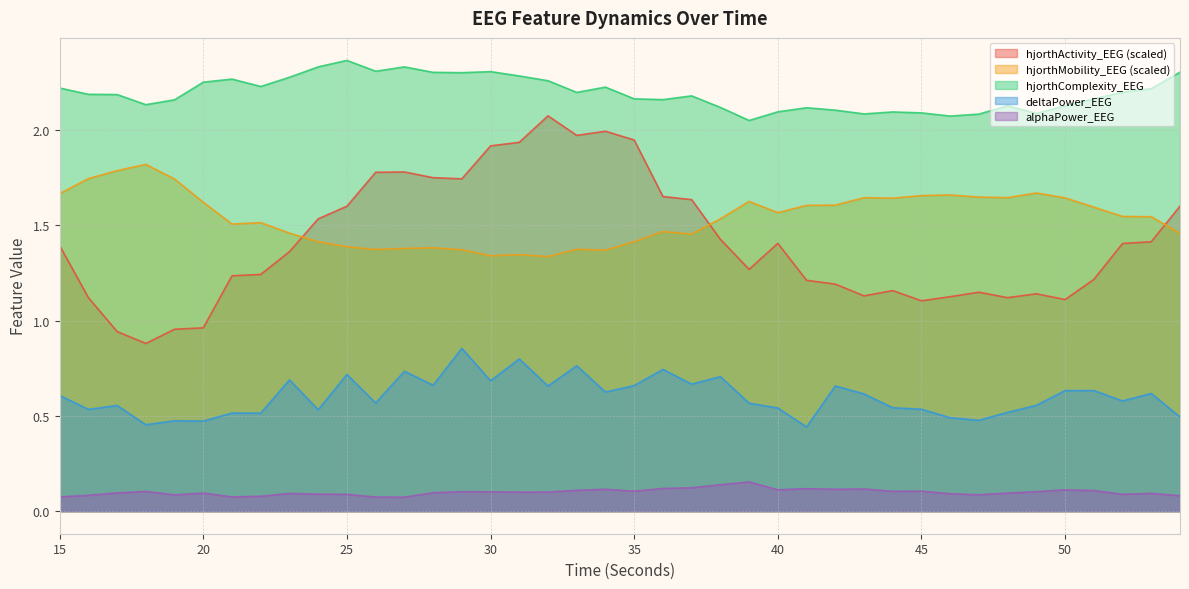

The hjorthMobility_EEG series shows 0.9 at 41. True or false?

False